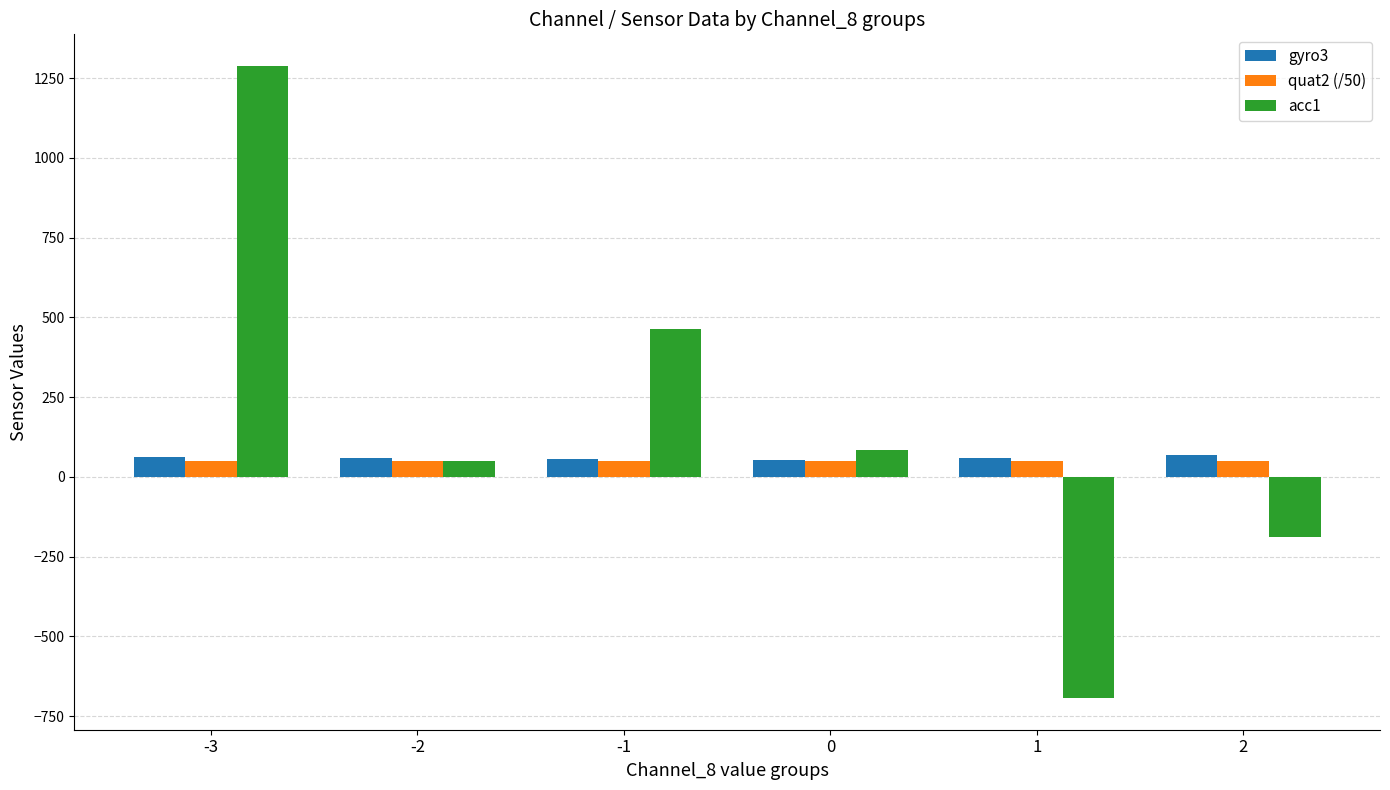

Is it true that quat2 (/50) equals 49.2 at -2?

True